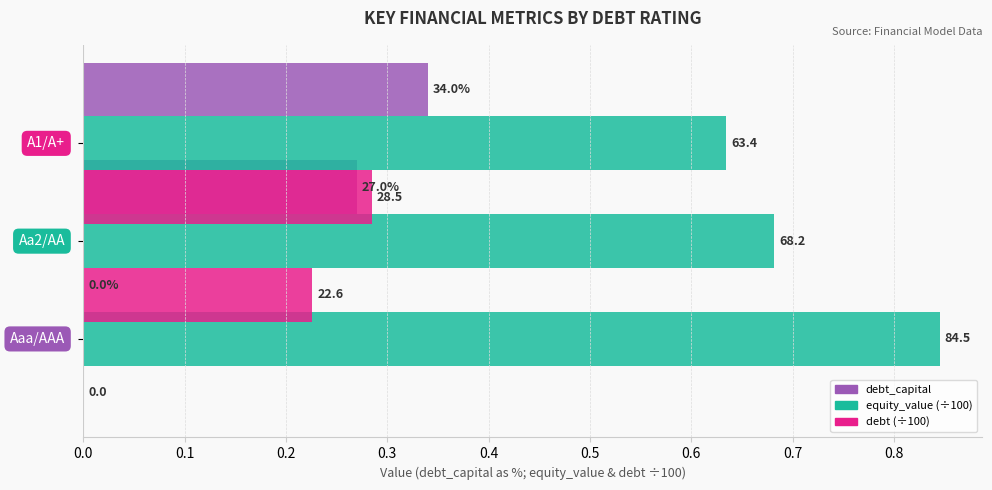

What is the sum of the debt_capital values at 0.2 and 0.0?

0.3